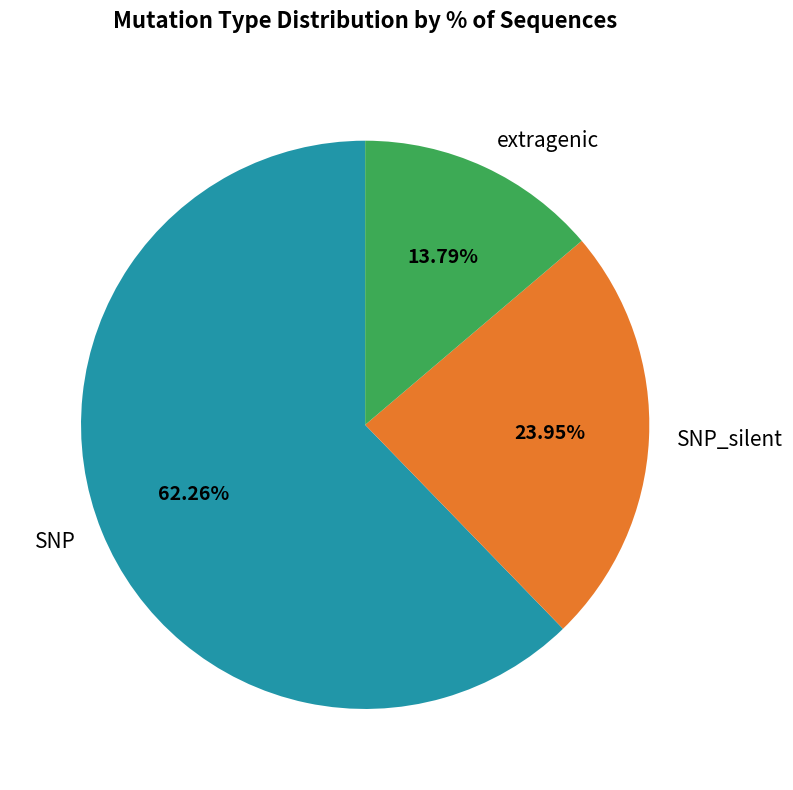

What is the majority slice?

SNP